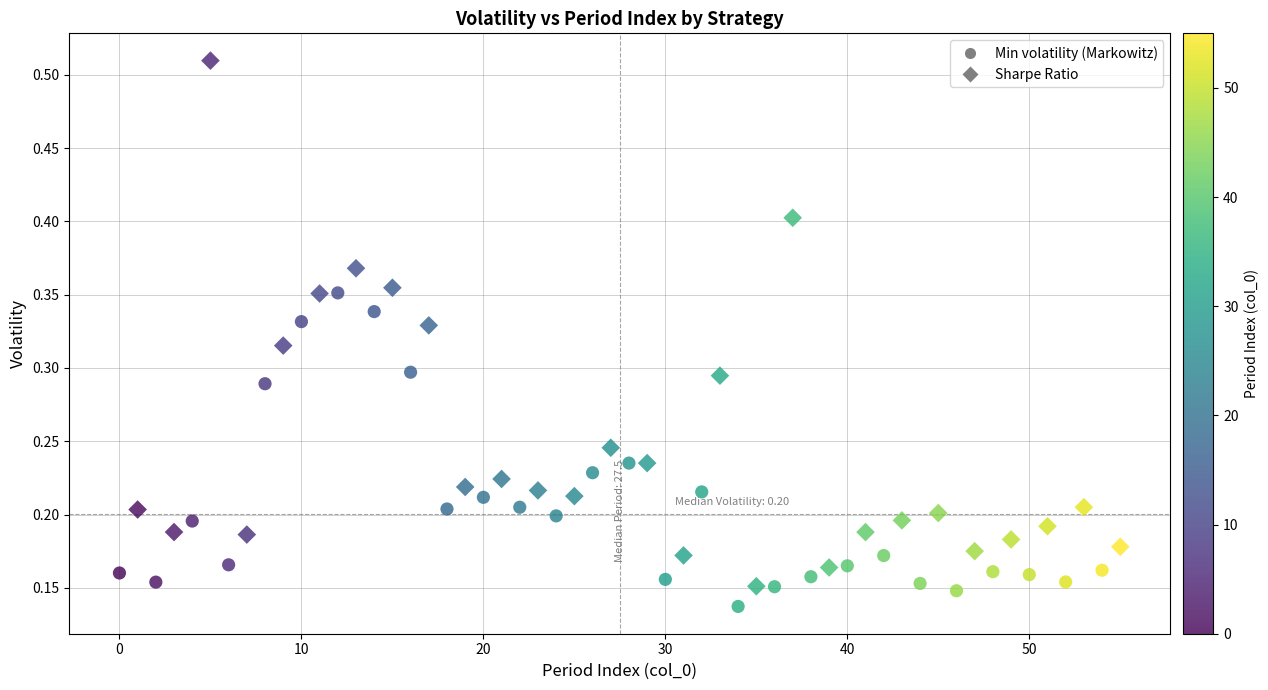

Which series has the widest spread of Y values?

Sharpe Ratio